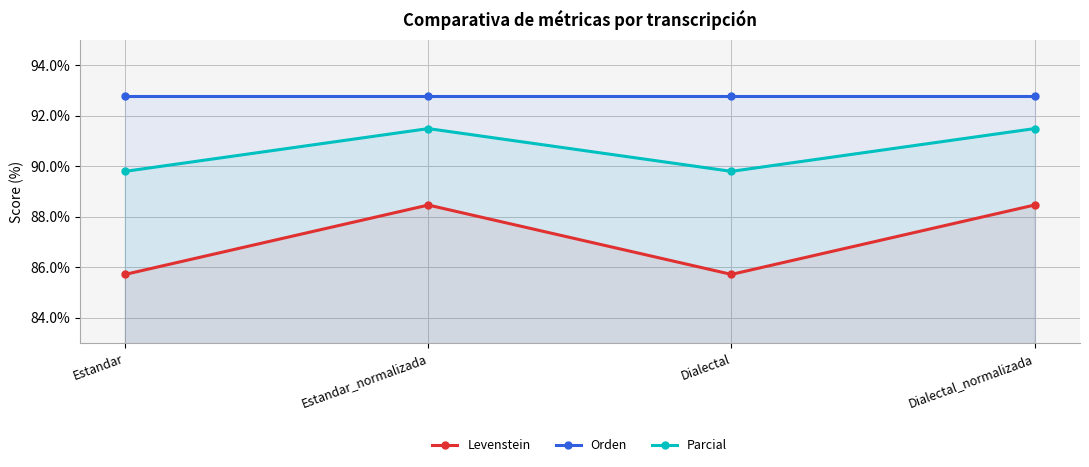

How many interior local peaks does the Levenstein series have?

1